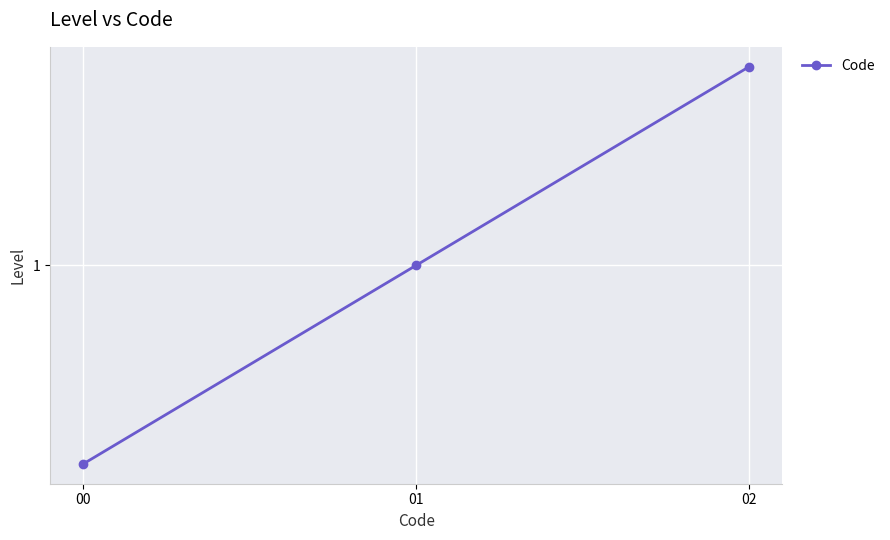

Does the chart have visible grid lines?

Yes